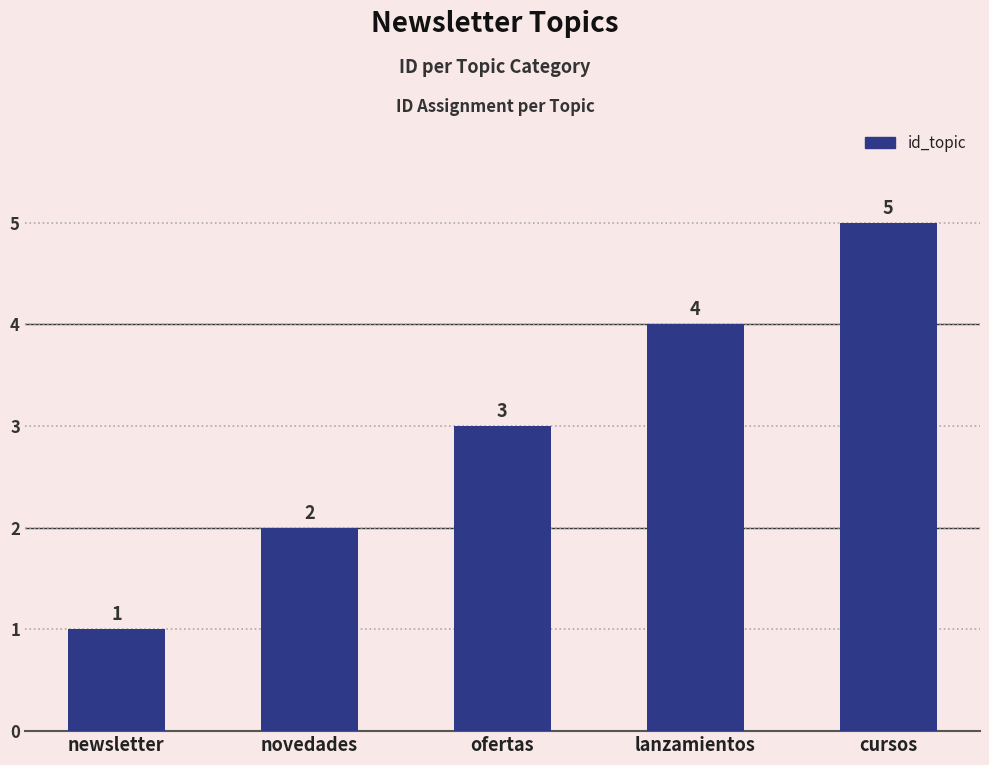

What is the sum of all values?

15